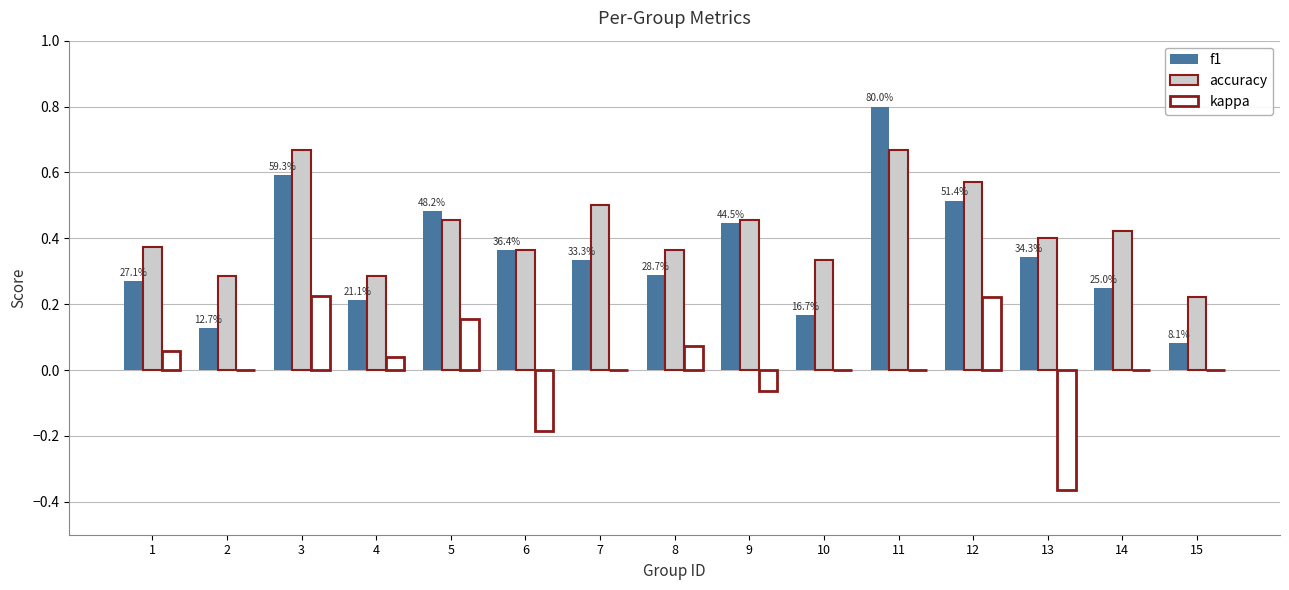

Are the bars grouped side by side (vs. stacked)?

Yes